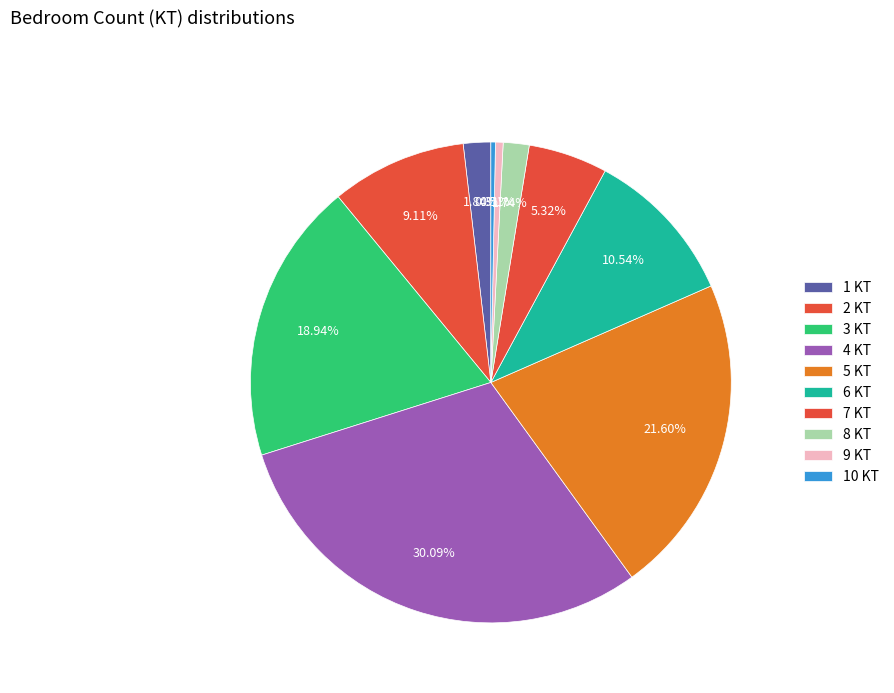

Which slice is the smallest?

10 KT